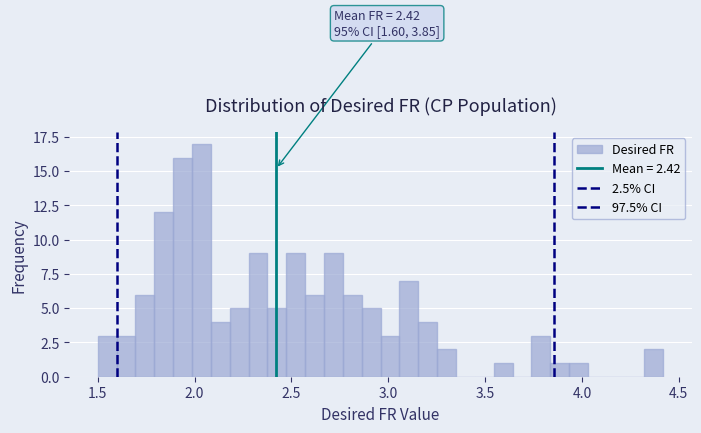

Around what value on the x-axis is the tallest bar? Give the approximate position of its centre, as read against the axis.

2.05